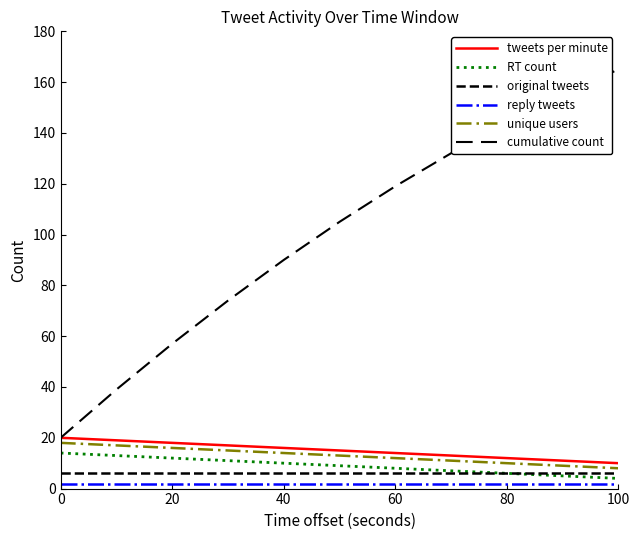

Does the chart have visible grid lines?

No